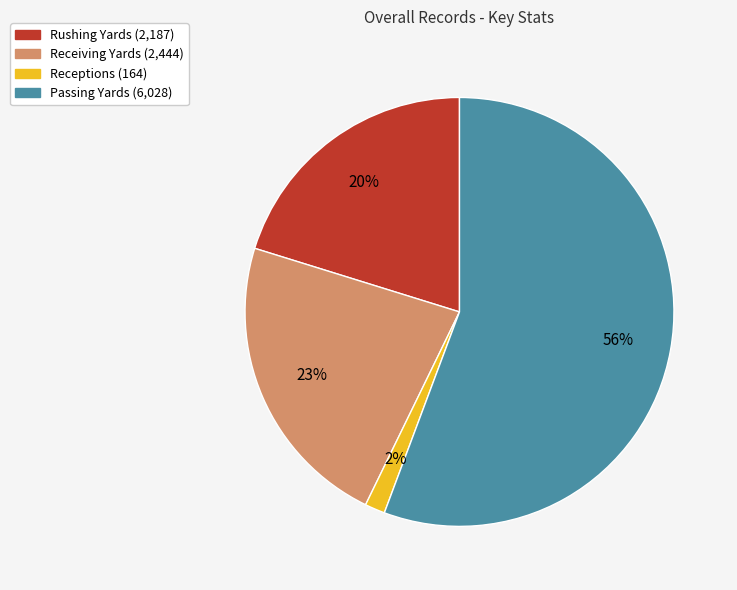

To the nearest percent, what is the difference between the Receiving Yards and Passing Yards slice percentages?

33%